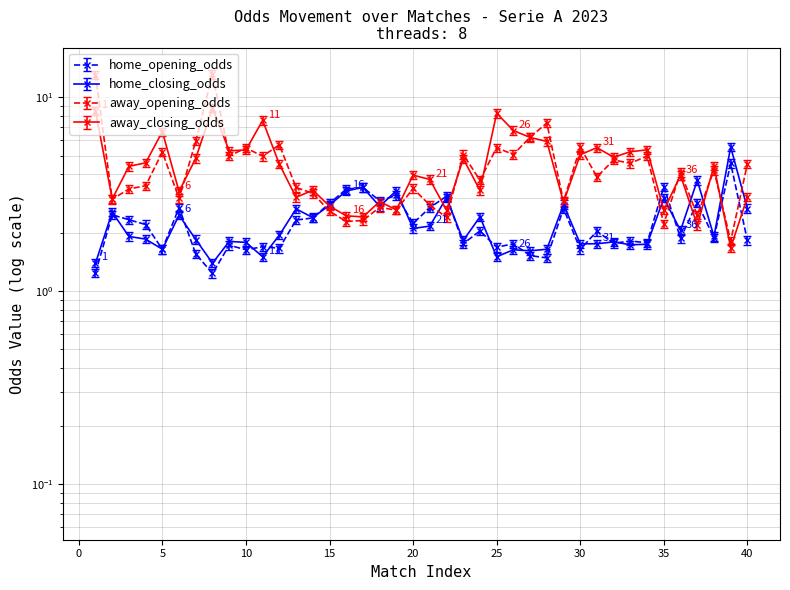

What is the lowest value of the home_opening_odds series?

1.2